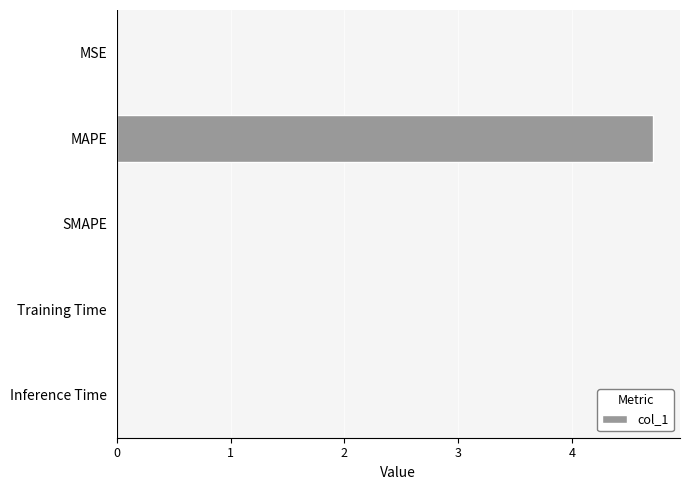

The value at SMAPE is 3.1. True or false?

False